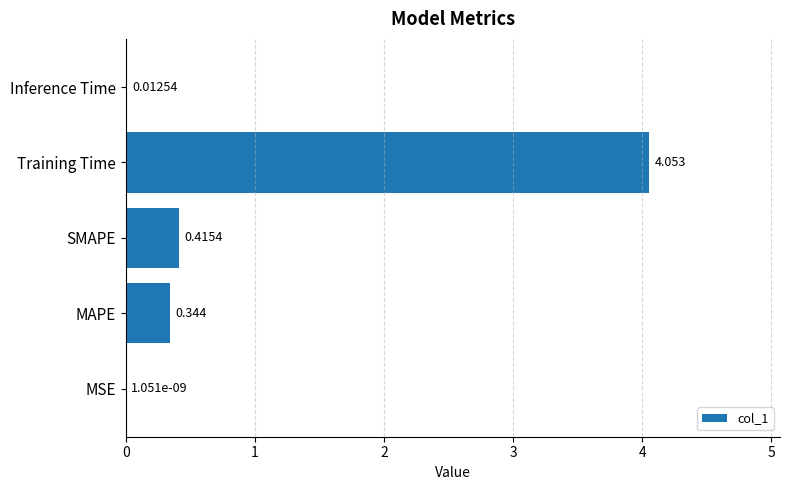

Are the bars horizontal?

Yes